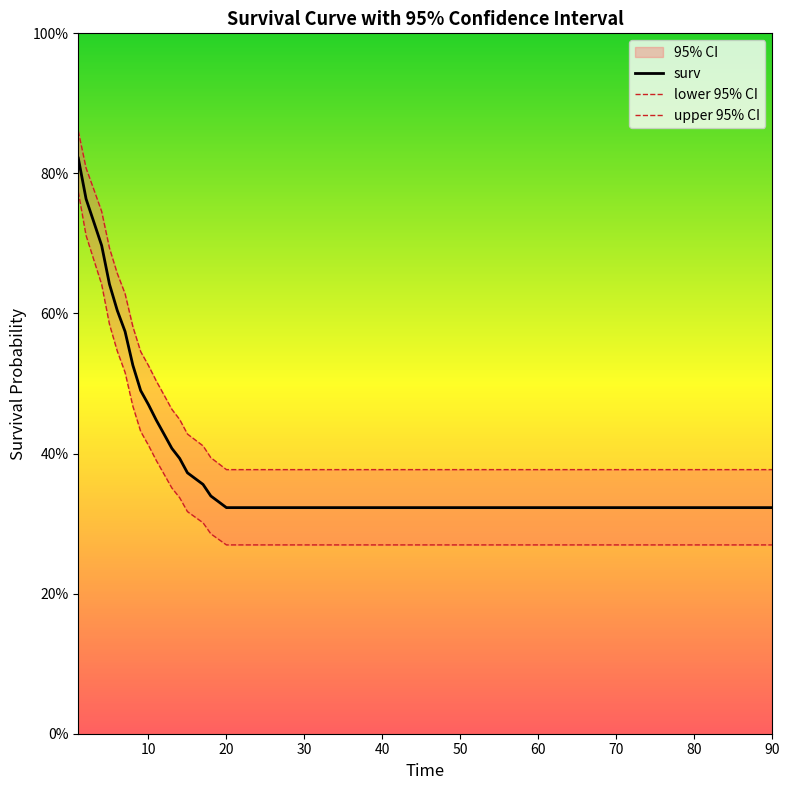

What is the difference between the highest and lowest values at 13?

0.1